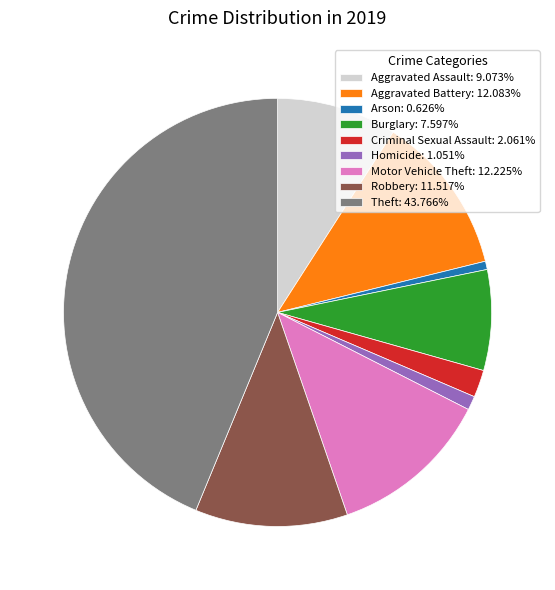

Count the number of slices in the pie.

9